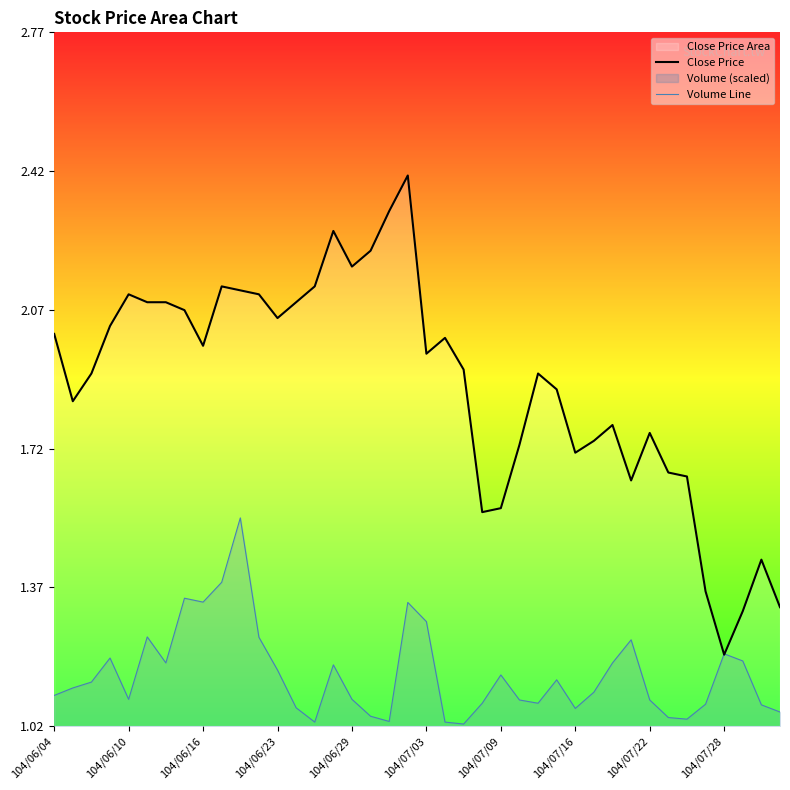

What is the greatest value displayed?

2.4